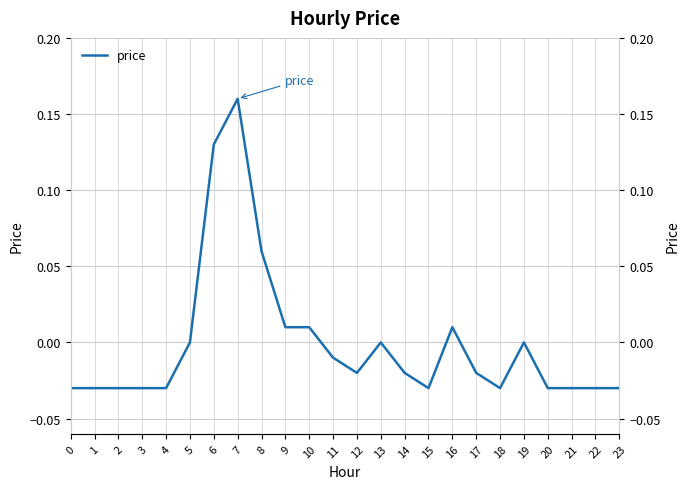

Rank the categories by value from lowest to highest.

0, 1, 2, 3, 4, 15, 18, 20, 21, 22, 23, 12, 14, 17, 11, 5, 13, 19, 9, 10, 16, 8, 6, 7